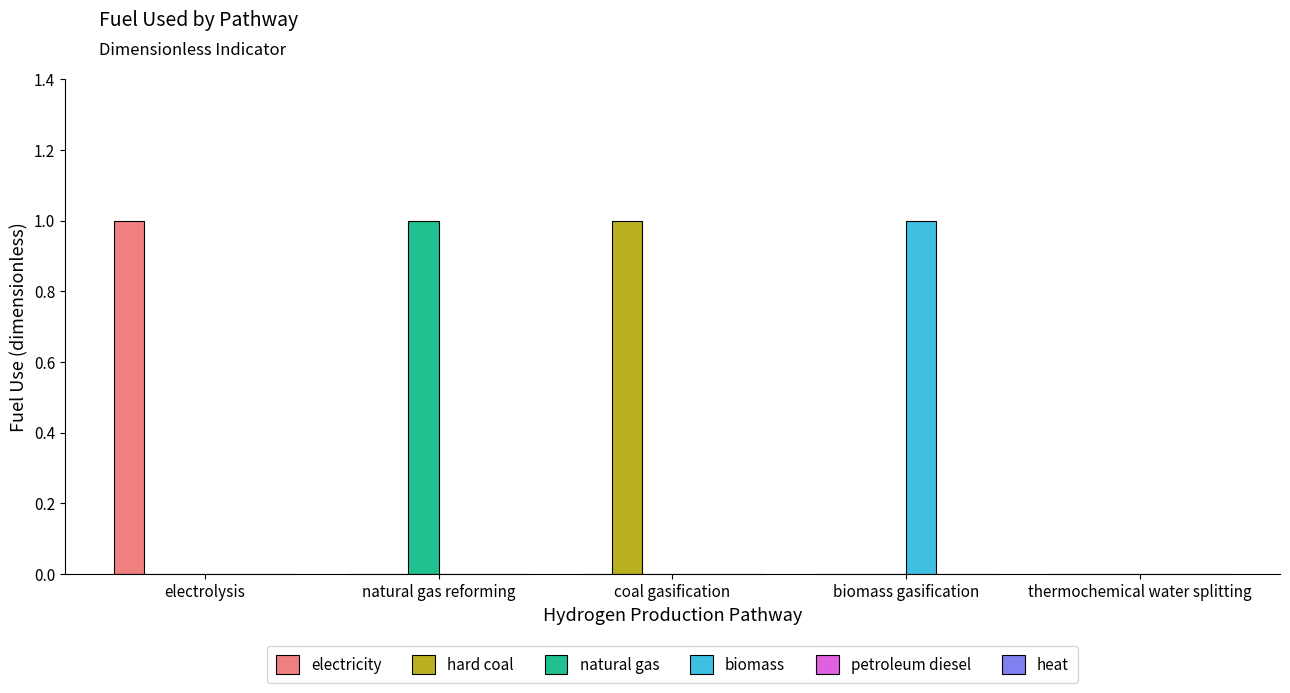

What is the spread (max minus min) of values at electrolysis?

1